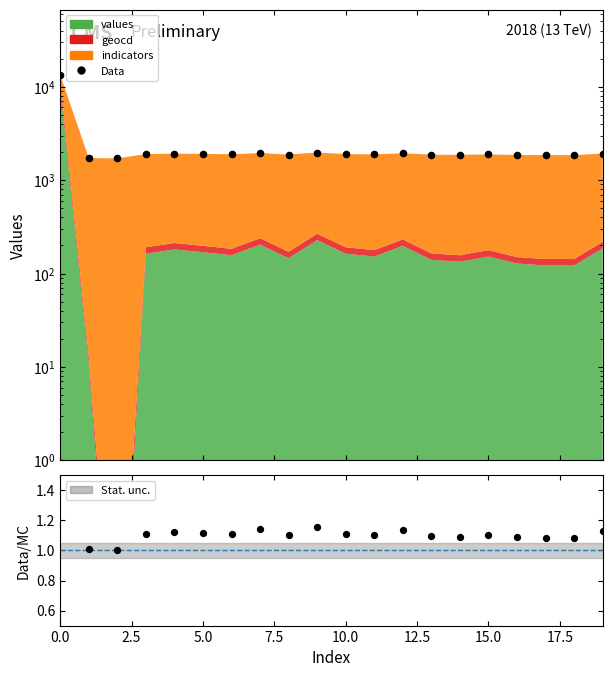

Which series contains the highest Y value?

Data